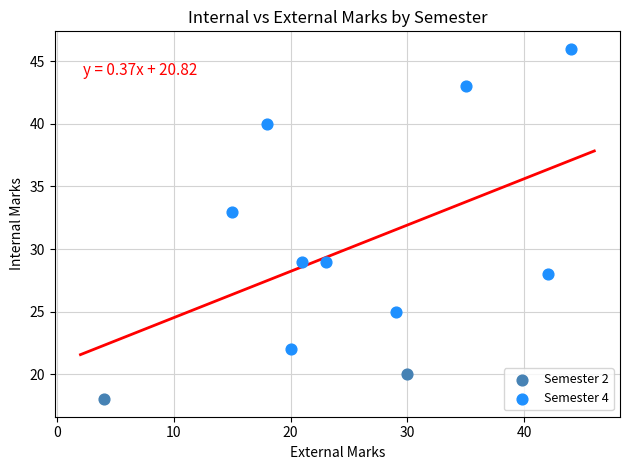

What are all the series names shown in the legend?

Semester 2, Semester 4